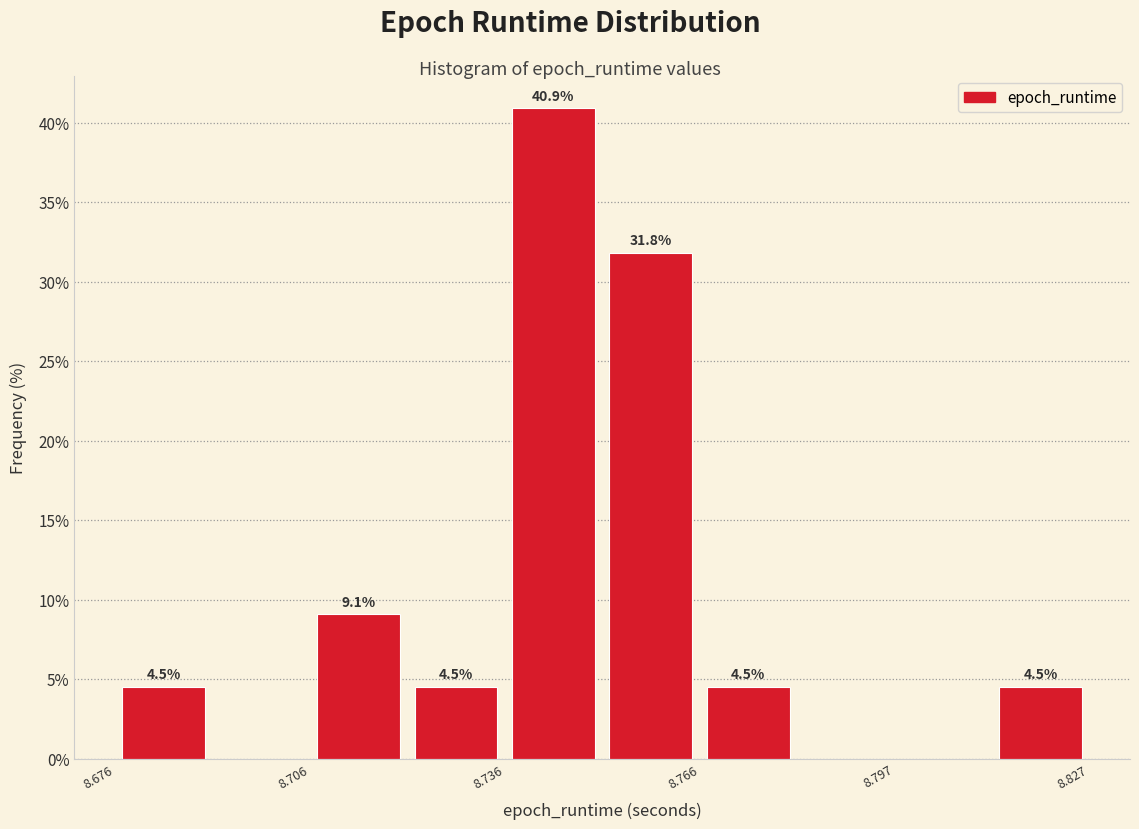

Around what value on the x-axis is the tallest bar? Give the approximate position of its centre, as read against the axis.

8.745